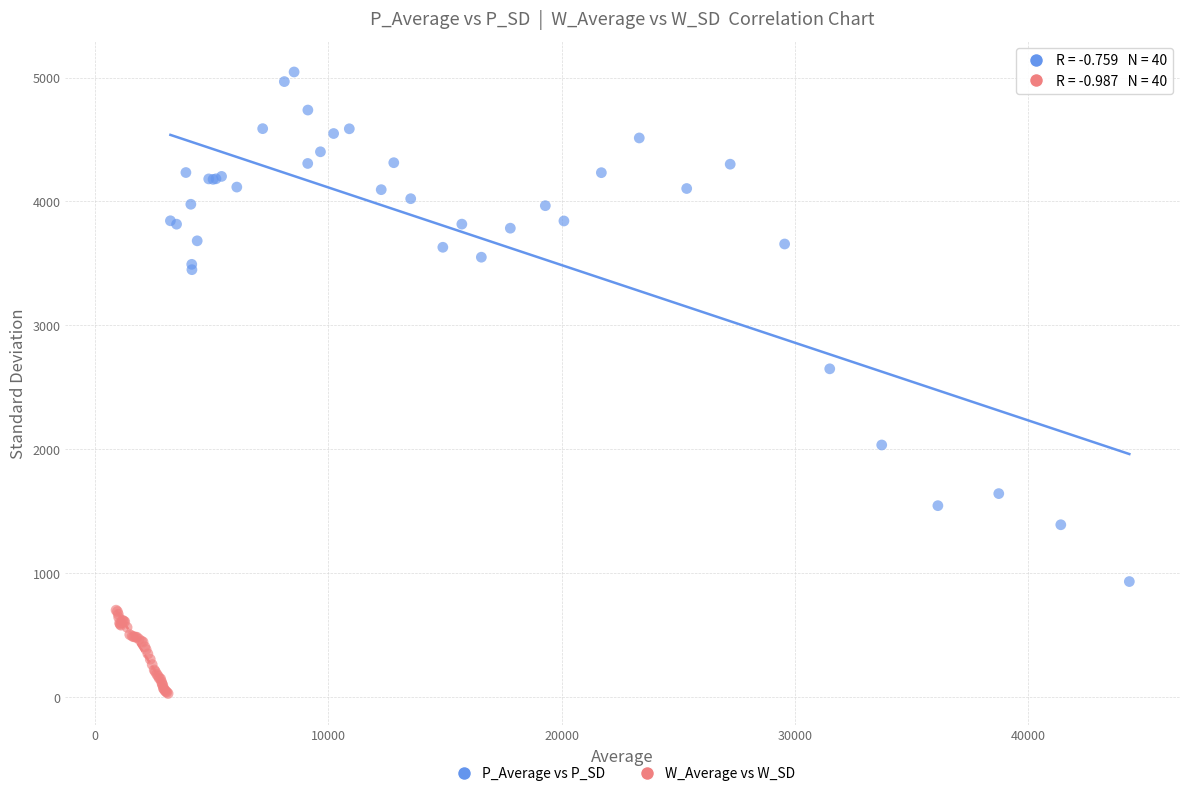

Which series has the largest Y range (max minus min)?

P_Average vs P_SD